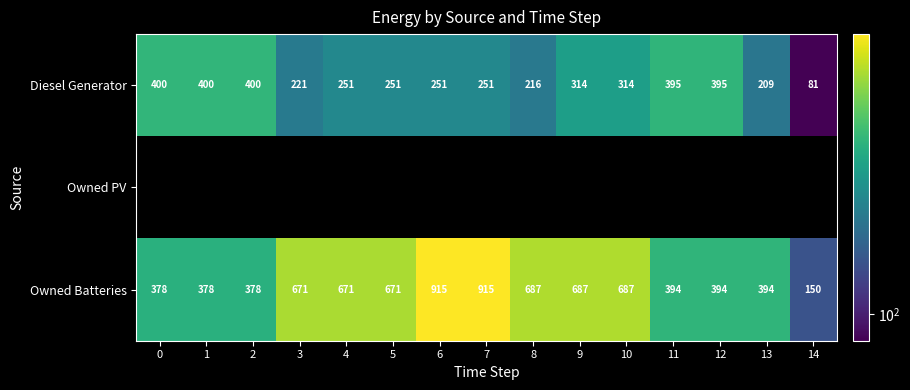

Is it true that Diesel Generator equals 138.9 at 6?

False